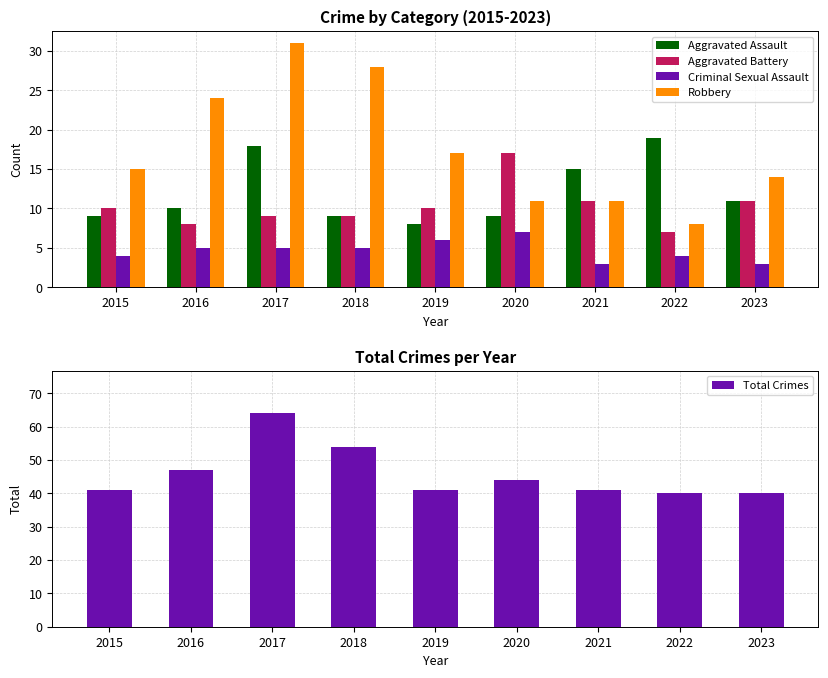

The value of Aggravated Assault at 2015 is 9. True or false?

True